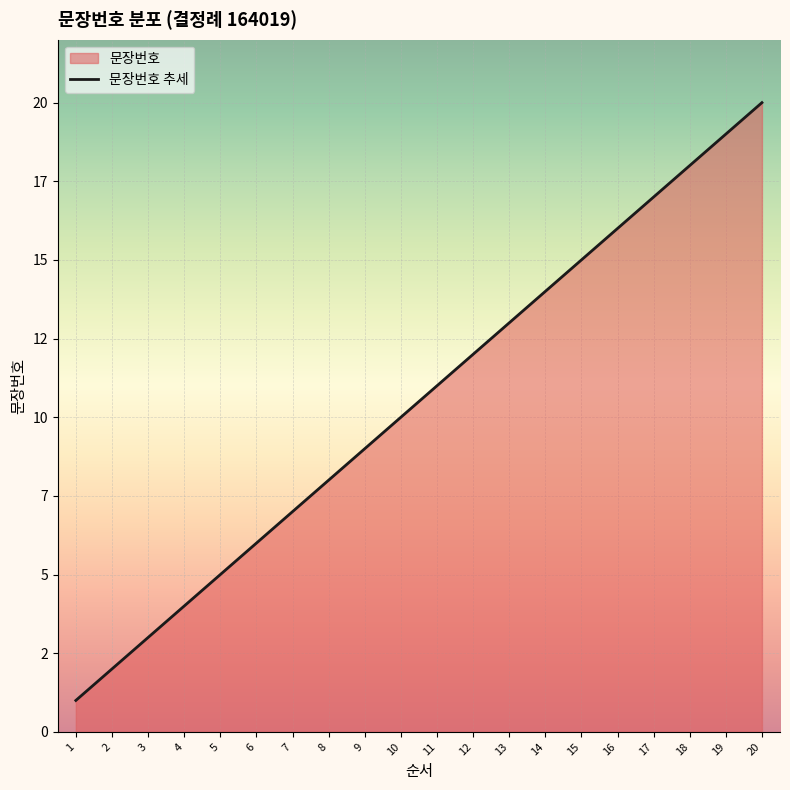

What is the value of the 2nd point from the left?

2